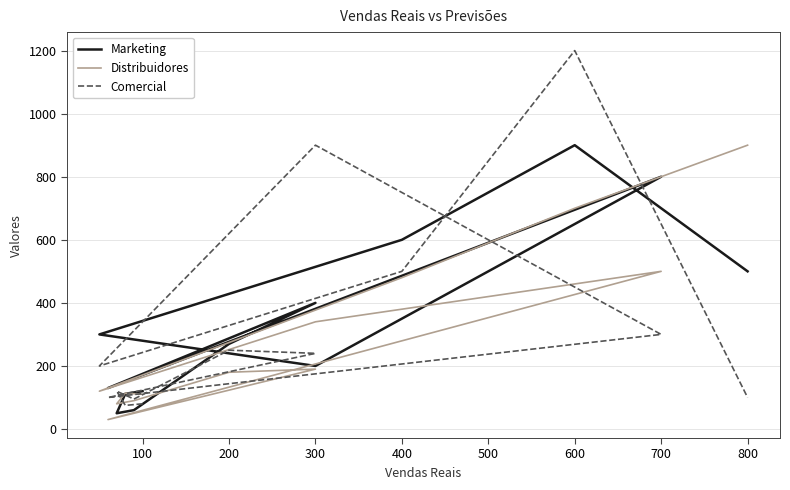

Between 300 and 12, which series saw the biggest shift?

Distribuidores